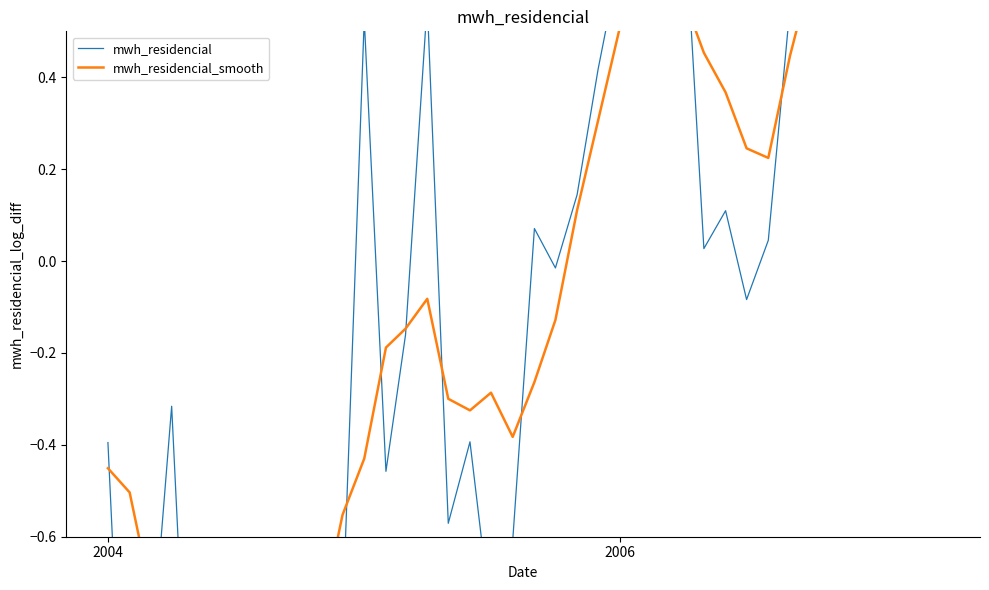

After their last crossing, which series has the higher values: mwh_residencial or mwh_residencial_smooth?

mwh_residencial